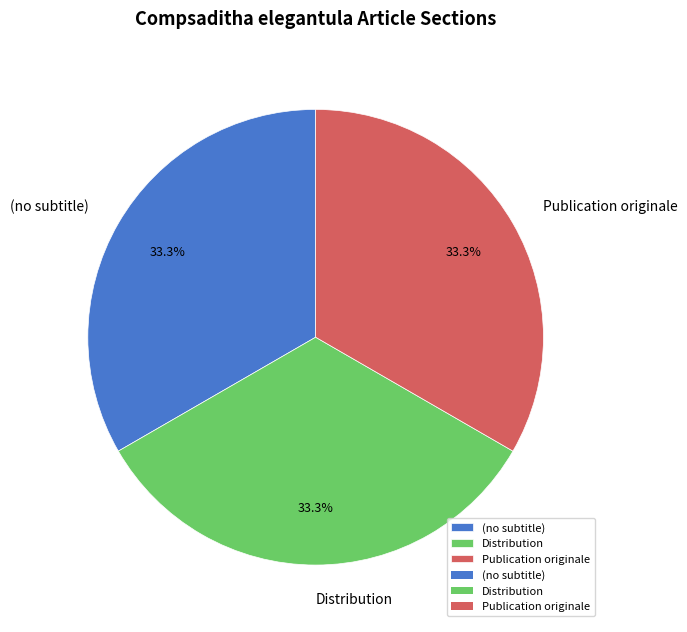

Is there any slice that represents more than half of the pie?

No